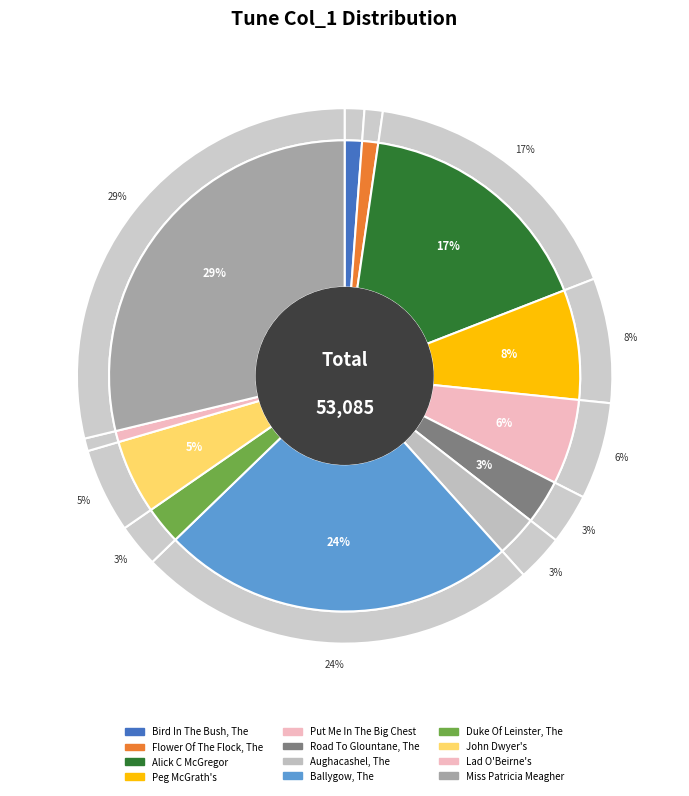

How much of the chart is everything except Lad O'Beirne's?

99.2%